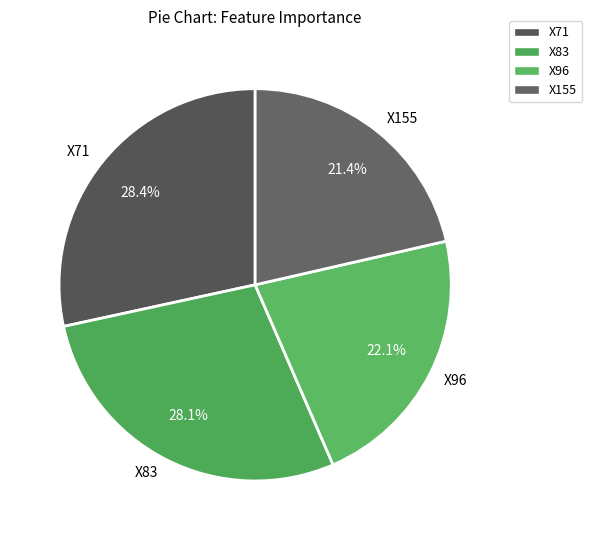

What percentage is the X71 slice, to the nearest percent?

28%